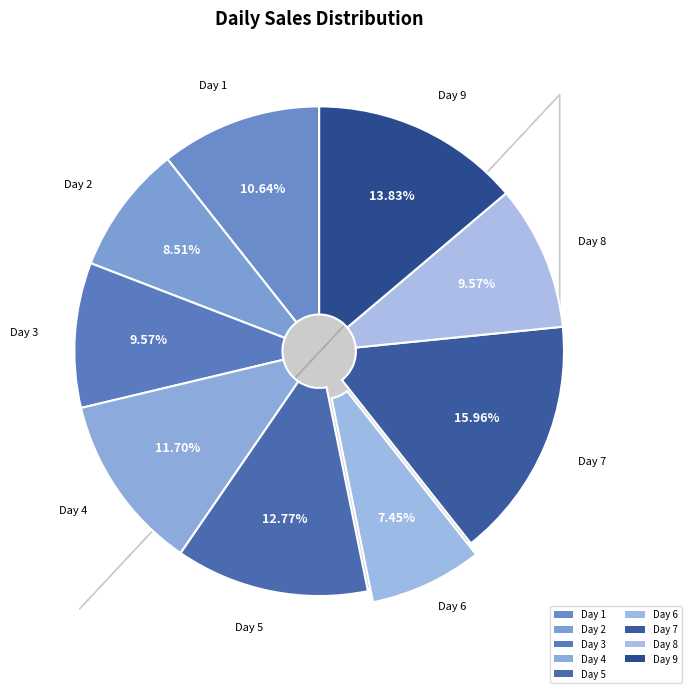

To the nearest percent, what is the difference between the Day 3 and Day 1 slice percentages?

1%